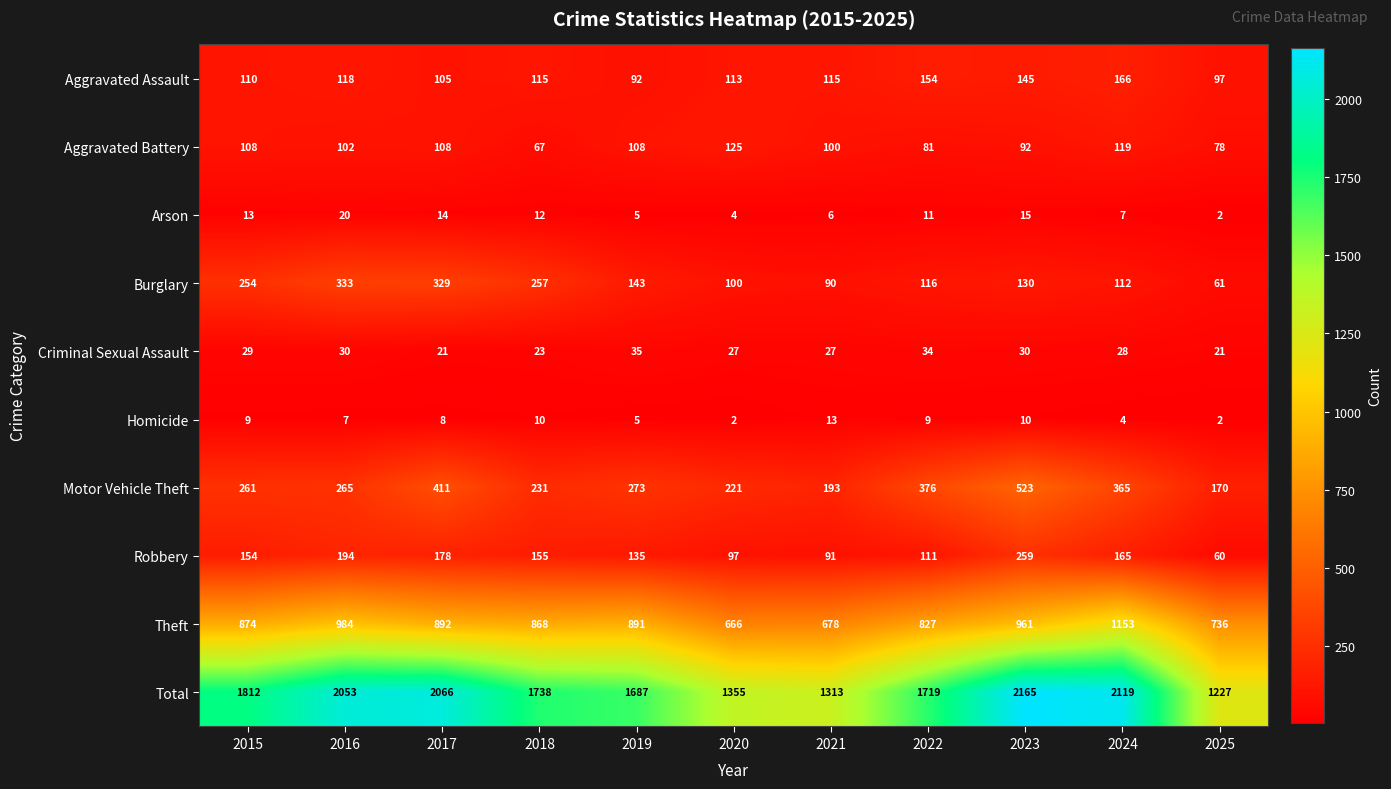

What is the total value across all series at 2025?

2454